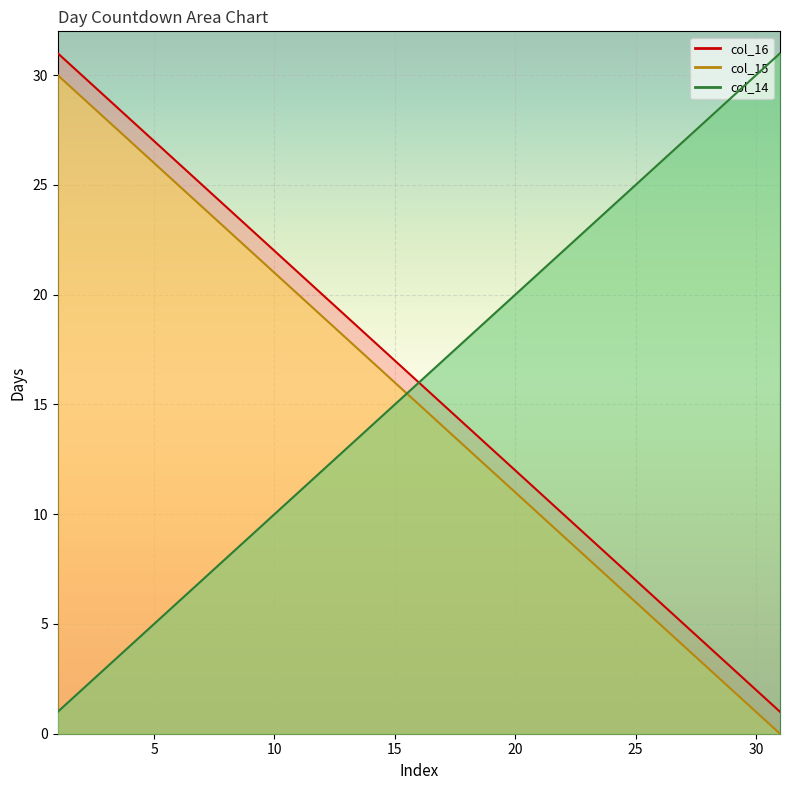

List the labels in order of col_15 value, smallest first.

31, 30, 29, 28, 27, 26, 25, 24, 23, 22, 21, 20, 19, 18, 17, 16, 15, 14, 13, 12, 11, 10, 9, 8, 7, 6, 5, 4, 3, 2, 1